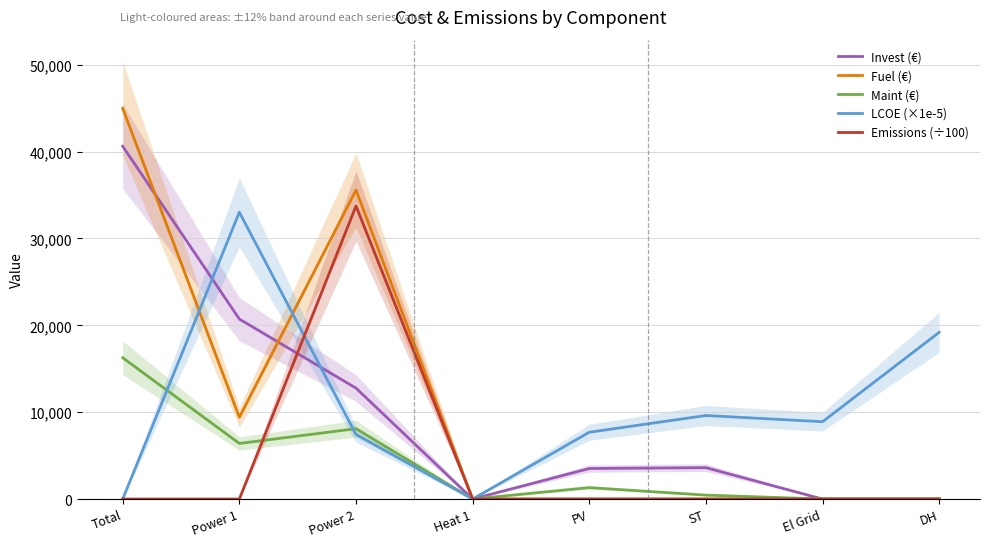

The Invest (€) series shows 12771.4 at Power 2. True or false?

True